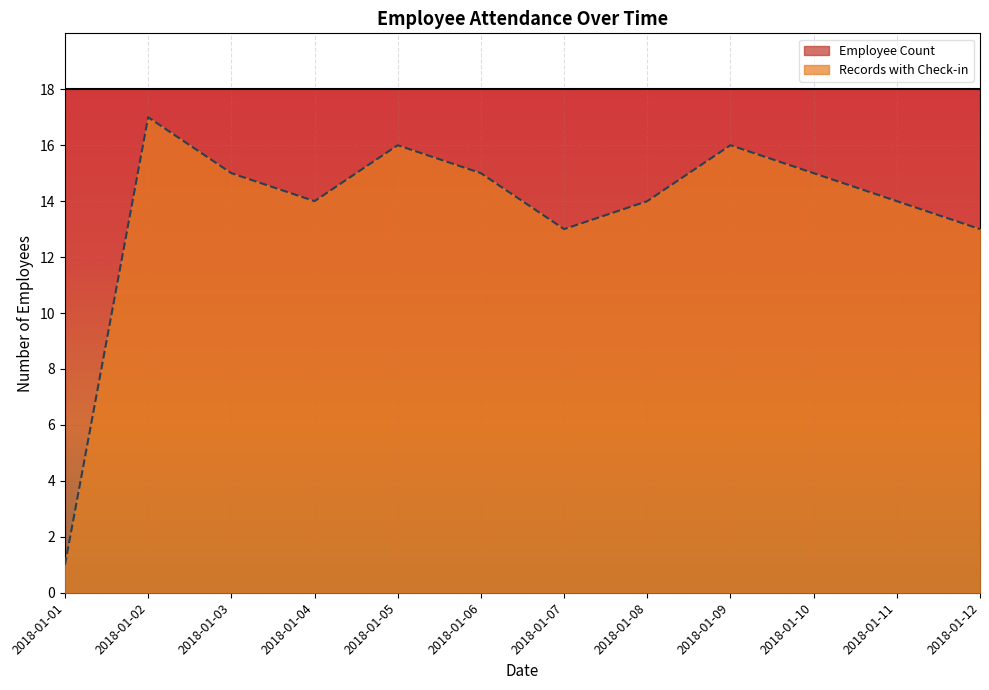

Which has a higher value, 2018-01-10 or 2018-01-06?

2018-01-10